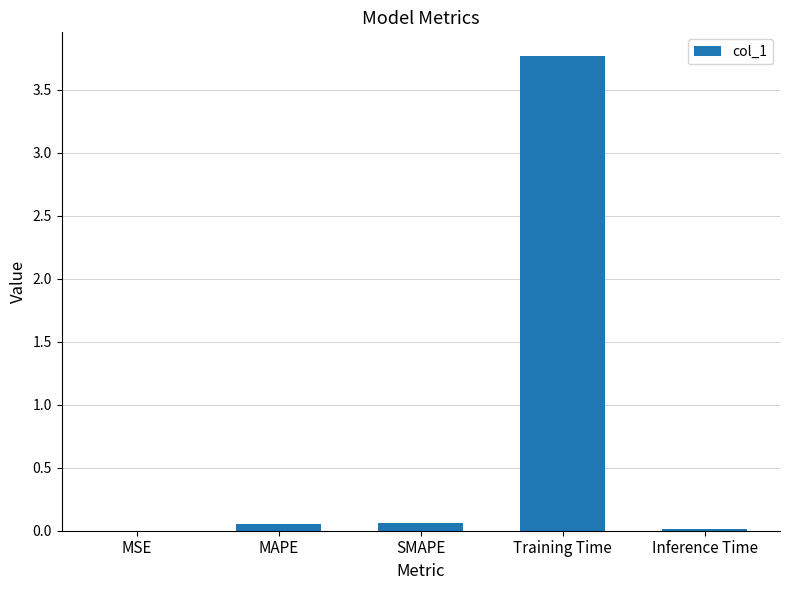

Are the bars grouped side by side (vs. stacked)?

No